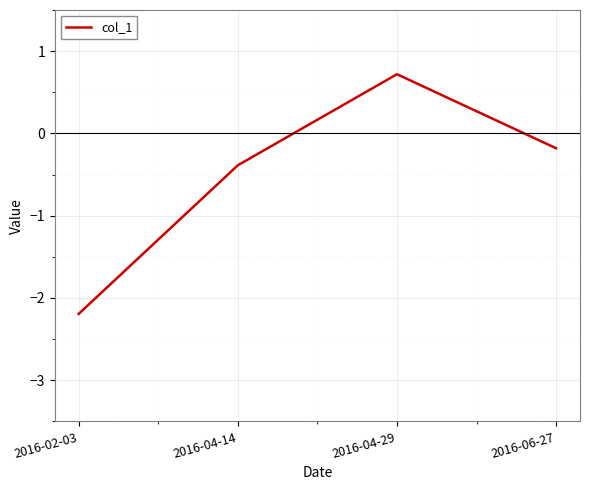

What is the minimum value shown in the chart?

-2.2